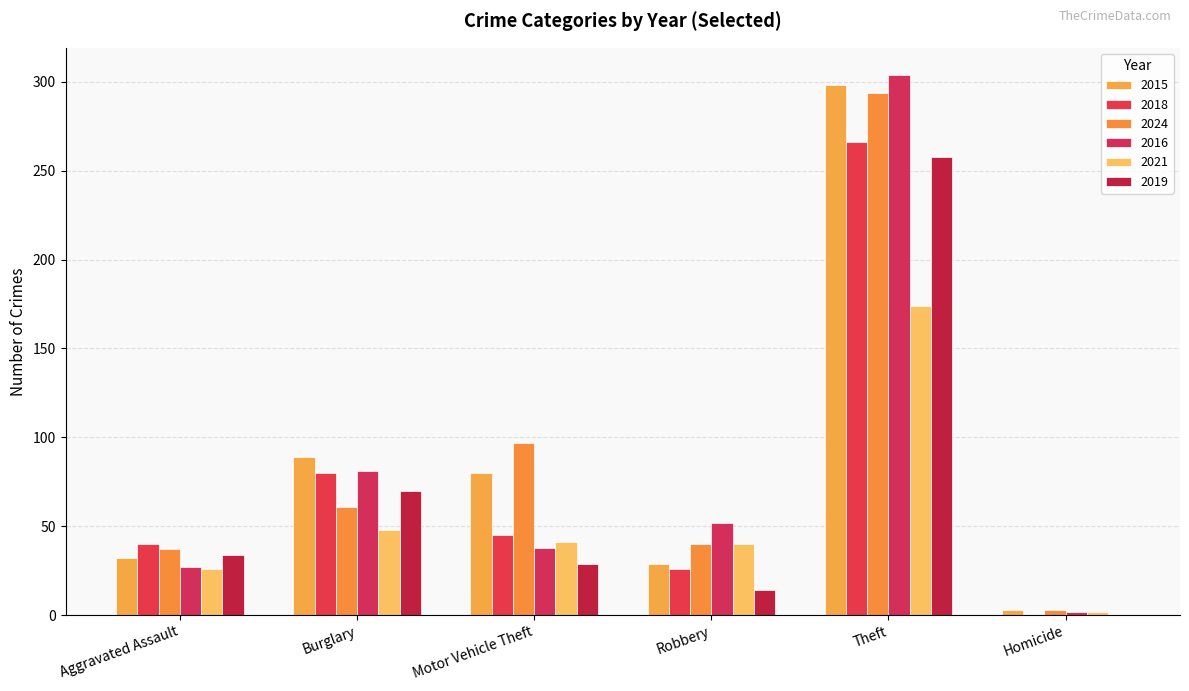

How many groups of bars are there?

6